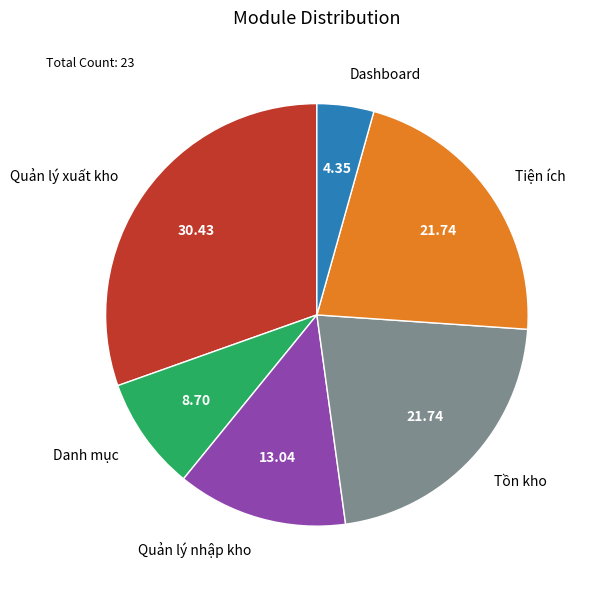

Is it true that Tồn kho is 8% of the pie?

False